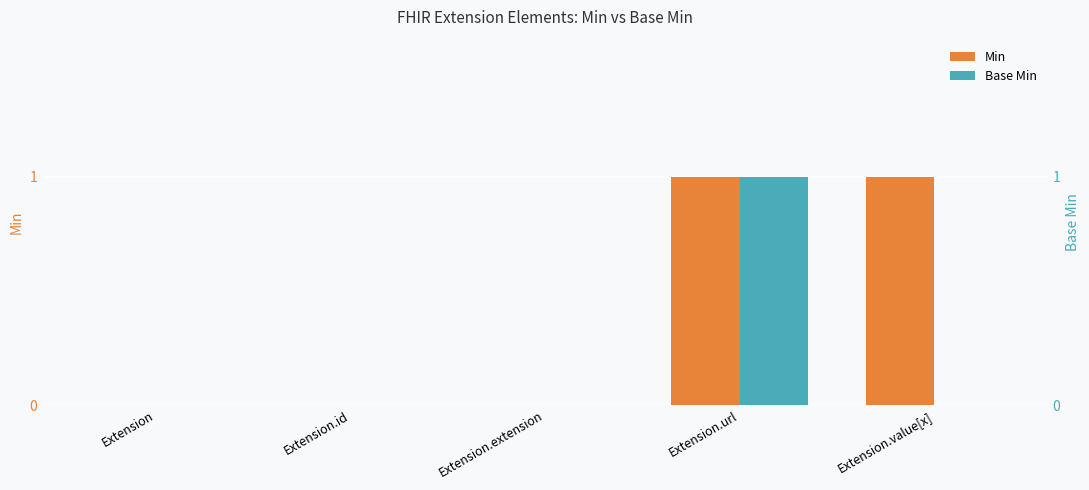

What is the difference between the second highest and second lowest values in the Min series?

1